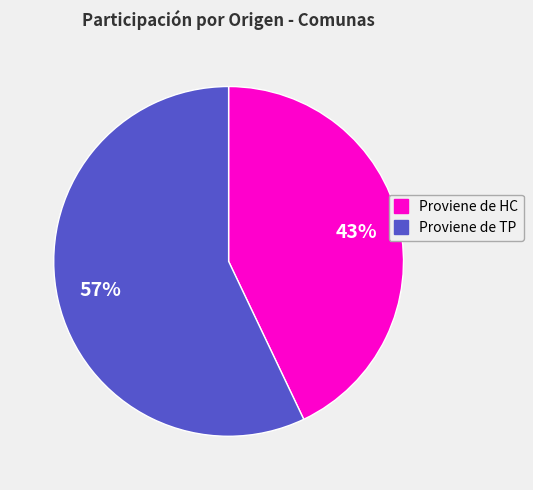

Is there a majority slice in this chart?

Yes